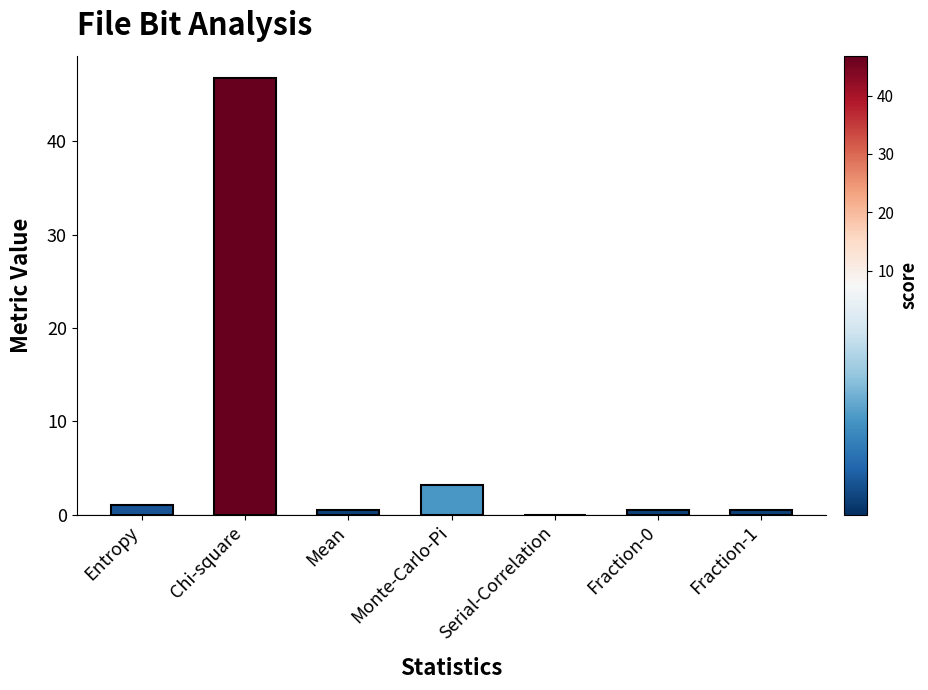

What is the sum of all values?

52.5